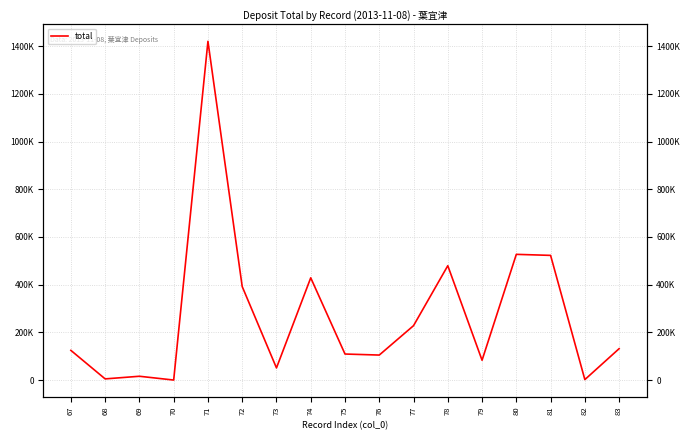

Count the number of data series in this chart.

1